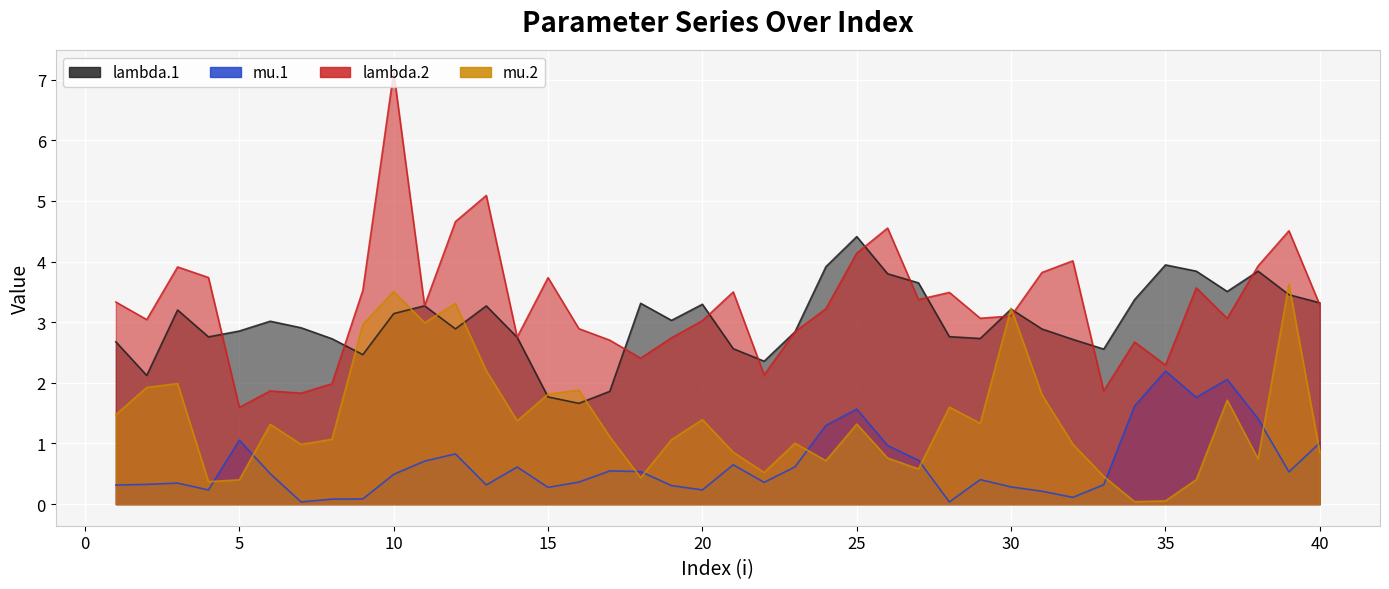

What is the sum of all mu.2 values?

56.2